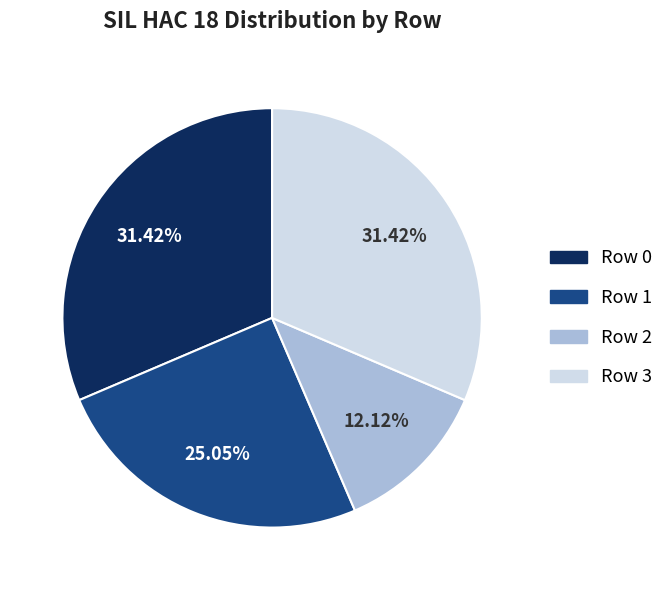

True or false: Row 1 accounts for 40% of the total.

False